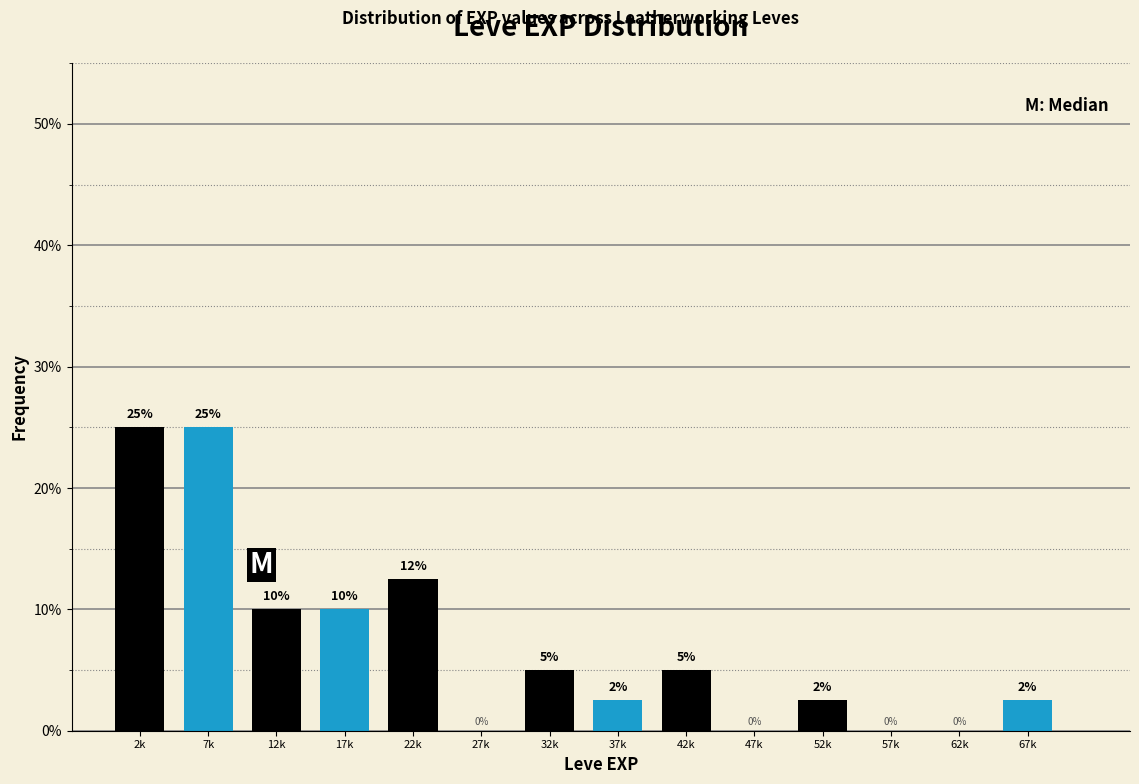

Which category has the highest value across all series?

2k